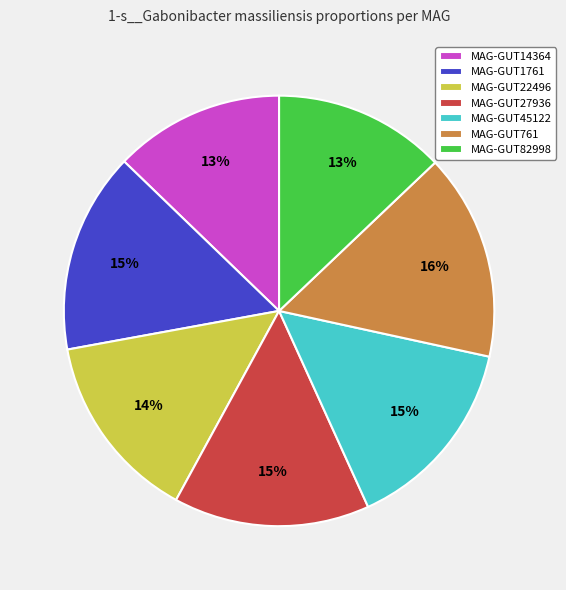

Count the number of slices in the pie.

7